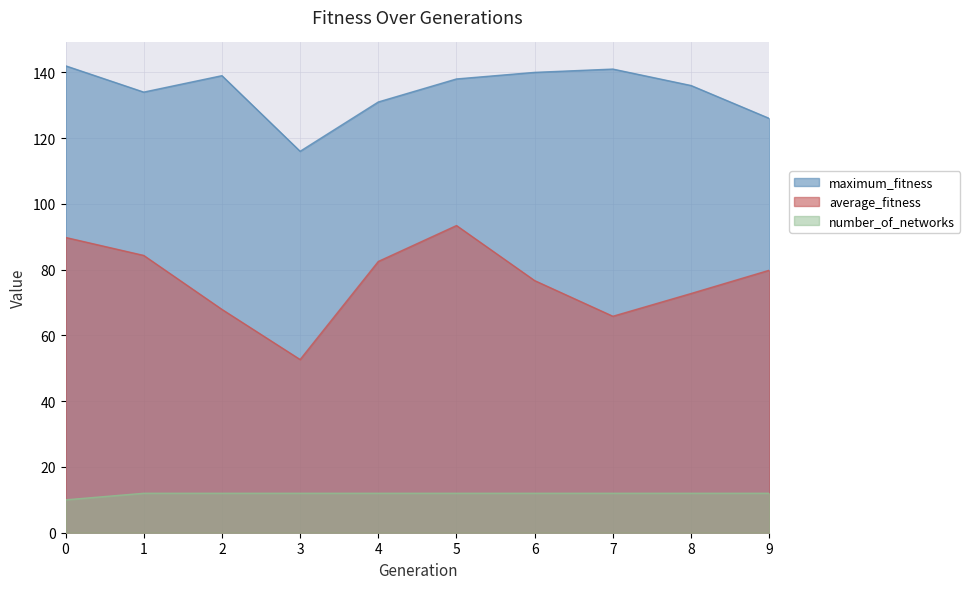

List the series in order of their peak value, highest first.

maximum_fitness, average_fitness, number_of_networks